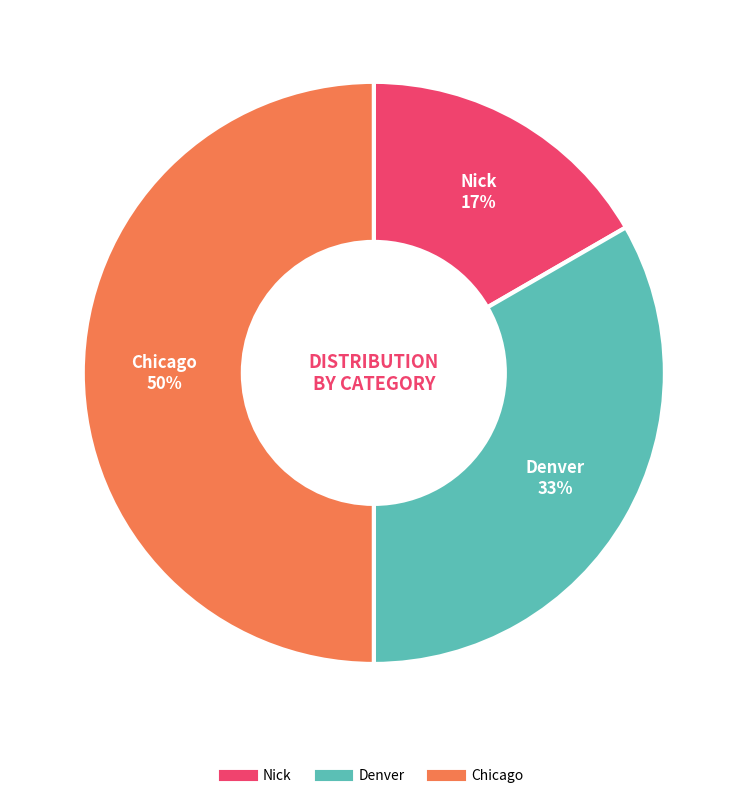

Is it true that Chicago is 50% of the pie?

True